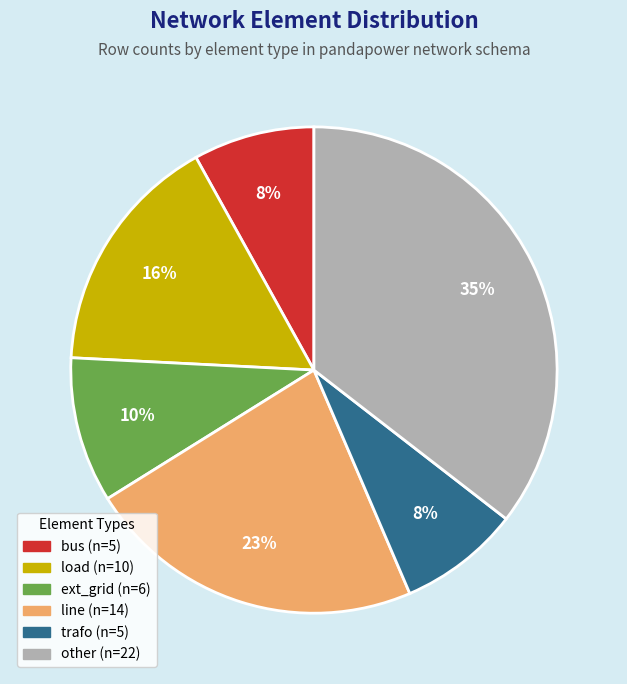

How many slices are in this pie chart?

6